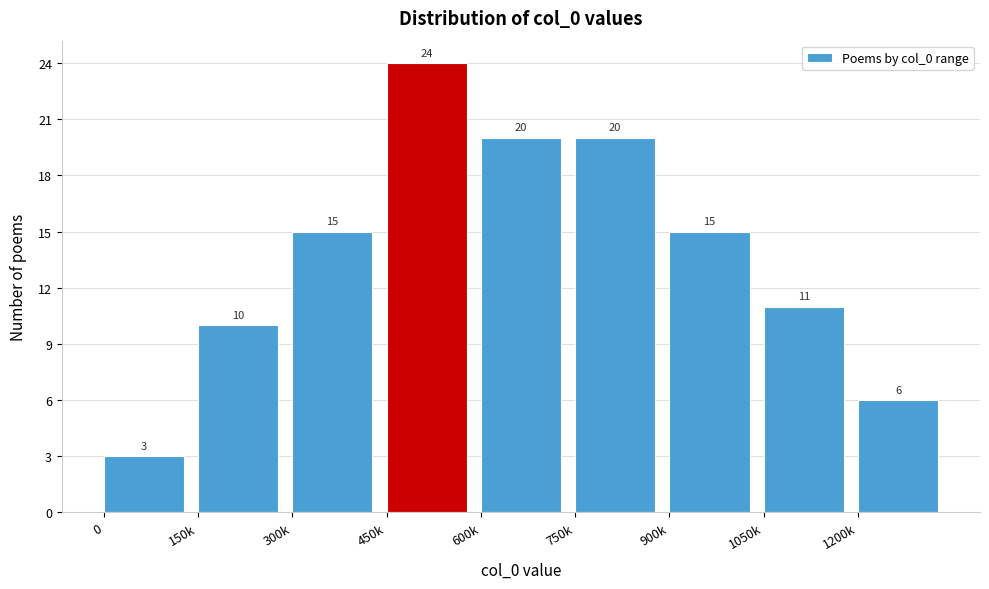

Reading left to right, list all the values displayed in this chart.

0=3	150k=10	300k=15	450k=24	600k=20	750k=20	900k=15	1050k=11	1200k=6